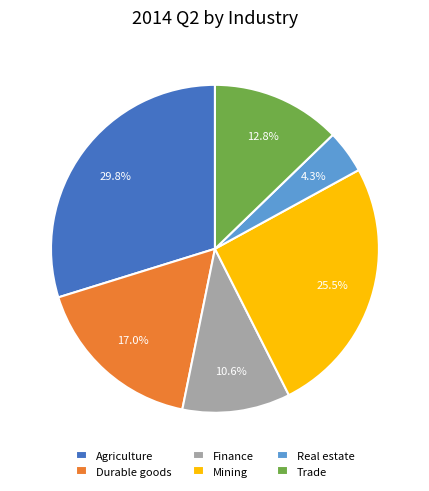

Combined, what portion of the pie is Mining and Trade?

38.3%